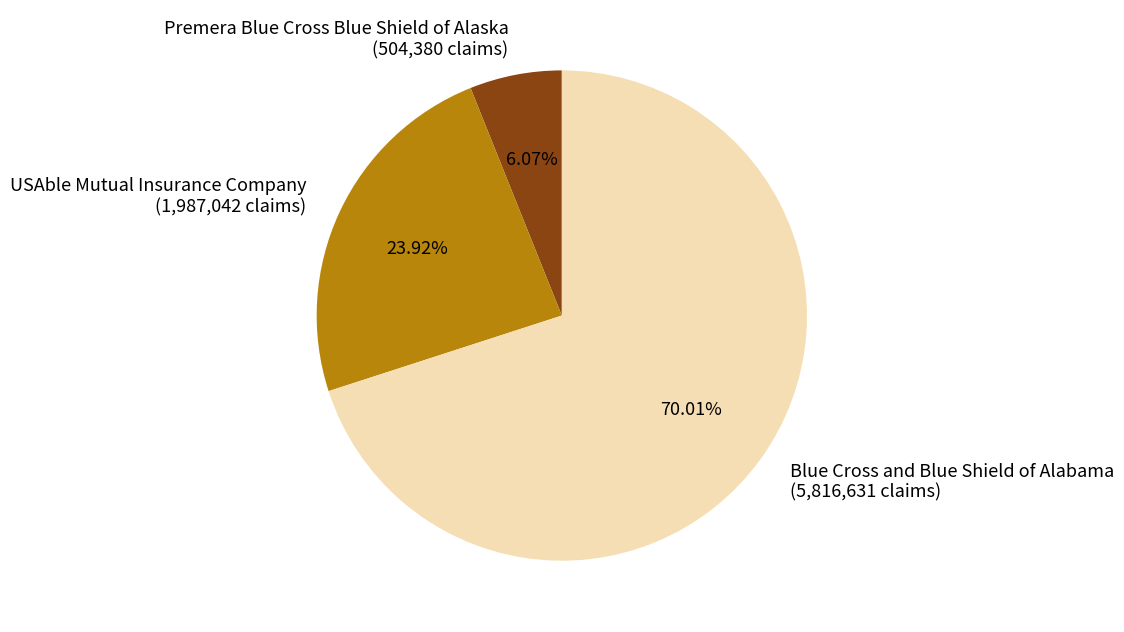

To the nearest percent, what is the difference between the largest and smallest slice percentages?

64%